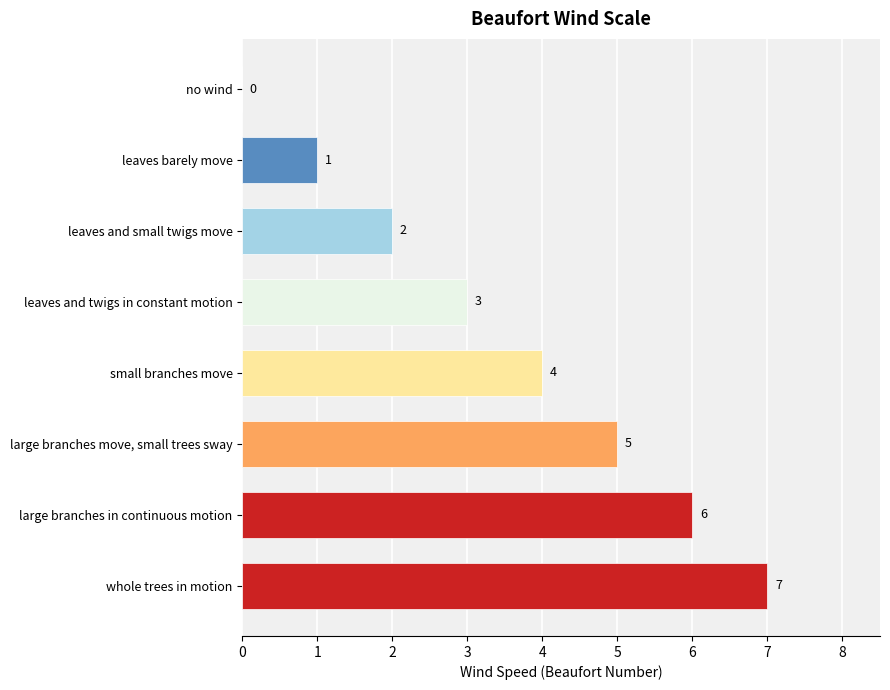

How many values are between 2 and 6?

5